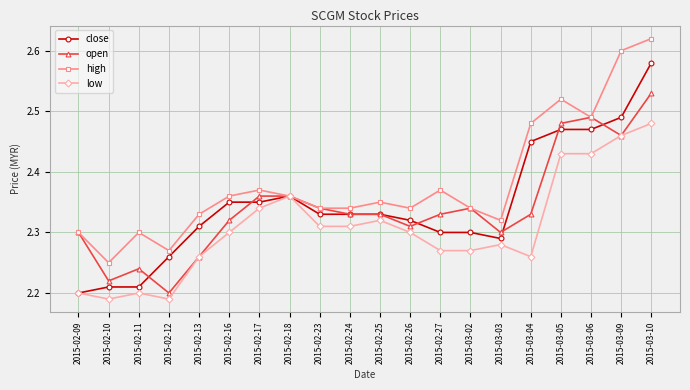

True or false: low has more than 0 points higher than both neighbors.

True